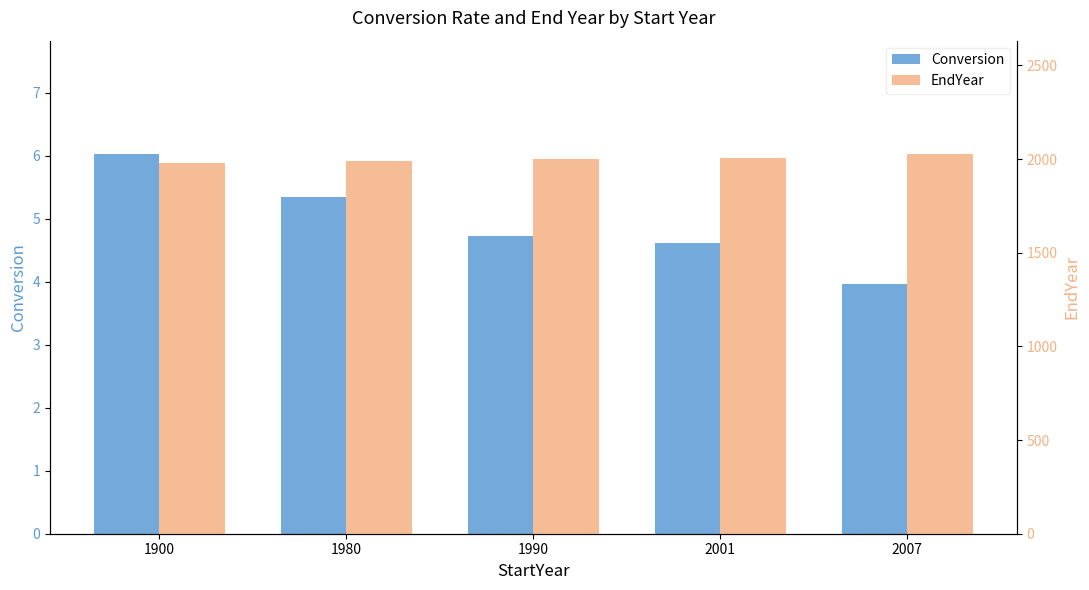

Which series changed the most between 1990 and 2001?

EndYear